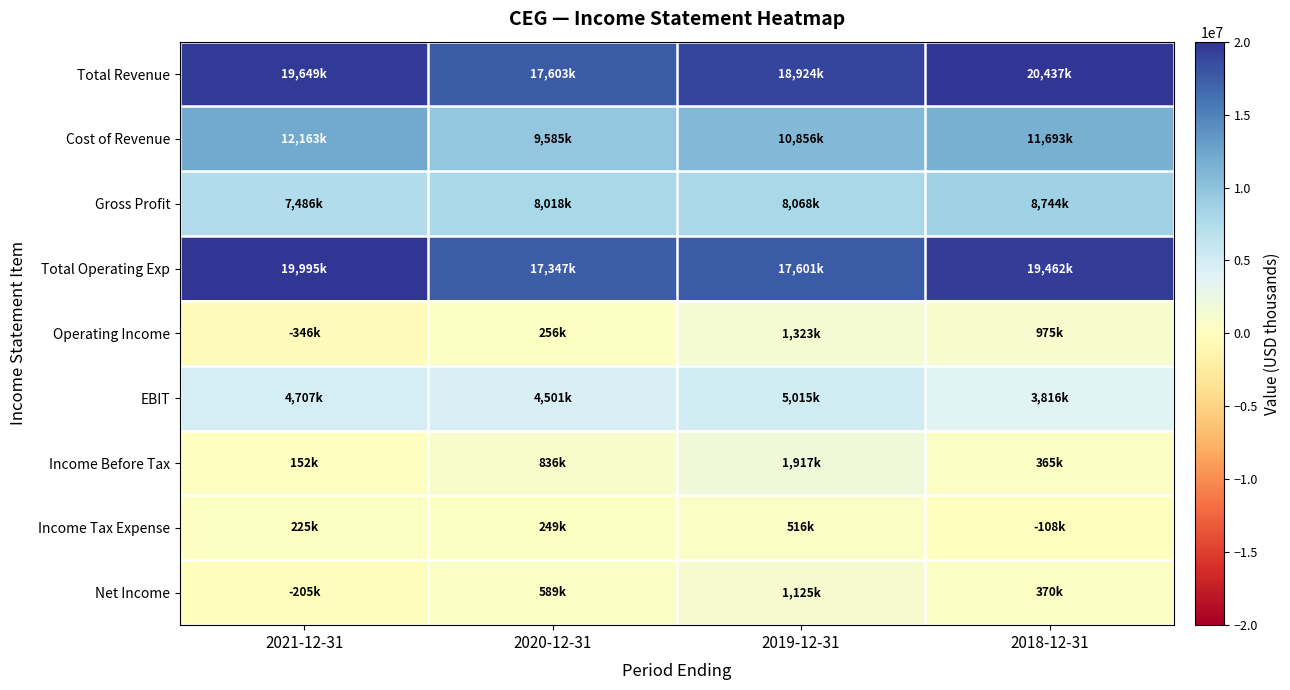

List the series in order of their peak value, highest first.

Total Revenue, Total Operating Exp, Cost of Revenue, Gross Profit, EBIT, Income Before Tax, Operating Income, Net Income, Income Tax Expense